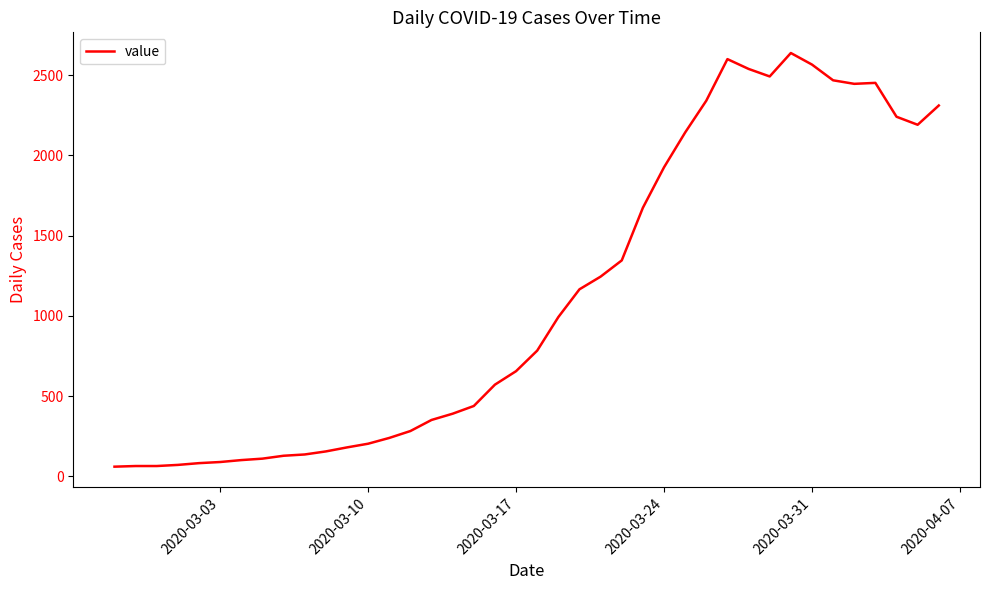

What is the greatest value displayed?

2638